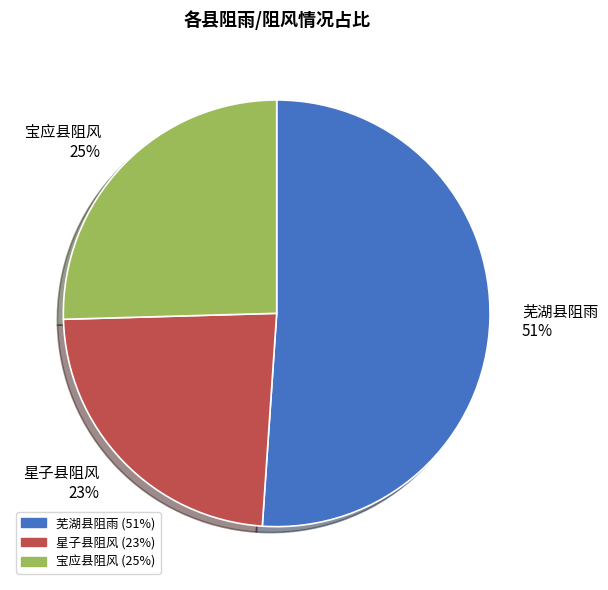

Which category accounts for the majority?

芜湖县阻雨